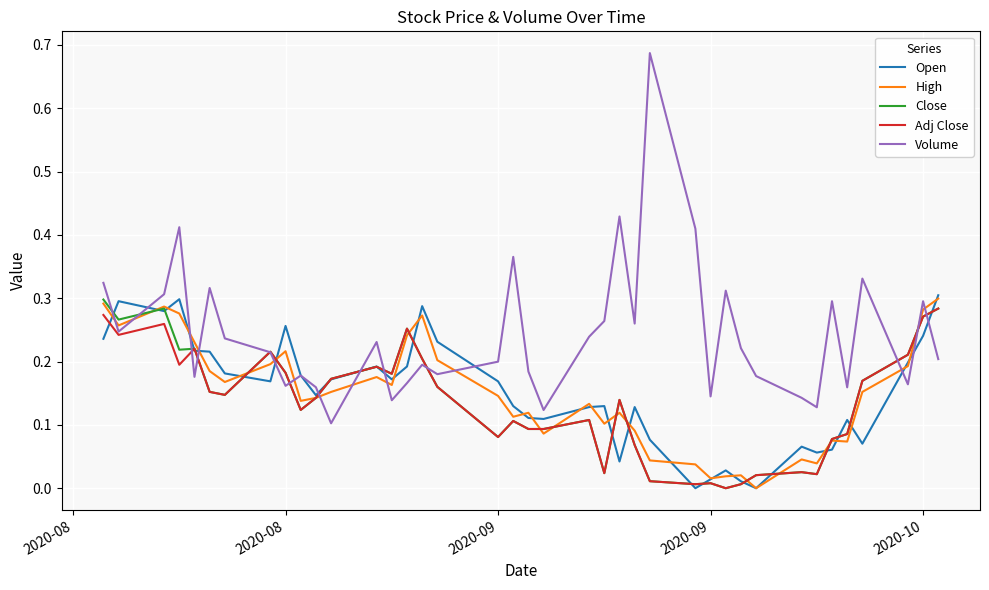

Which series has the largest total across all categories?

Volume